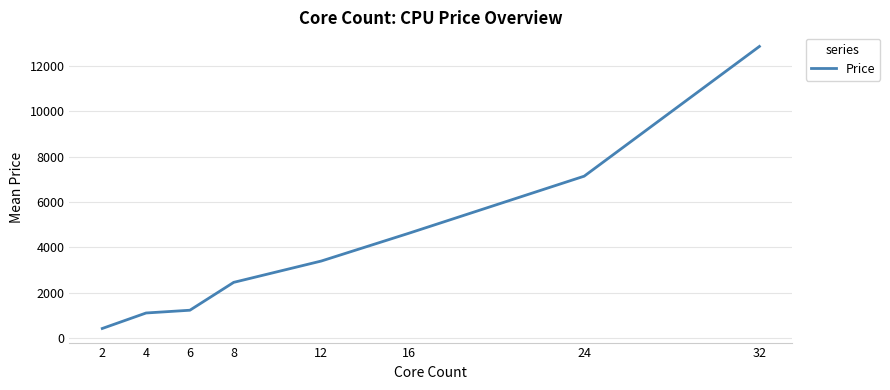

Rank the categories by value from highest to lowest.

32, 24, 16, 12, 8, 6, 4, 2